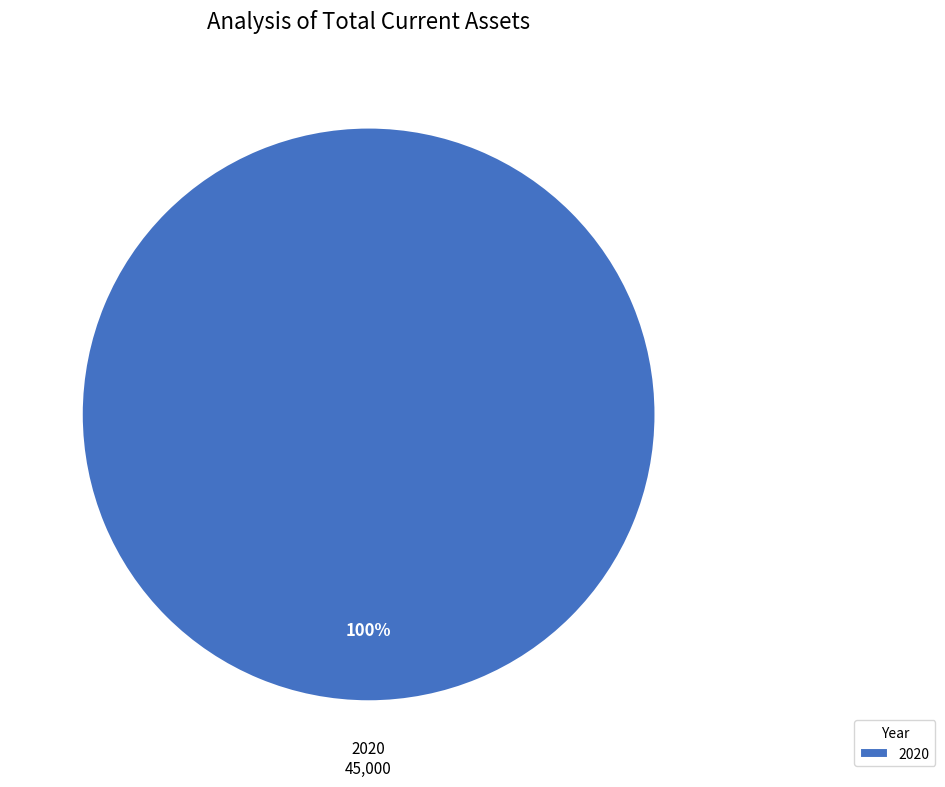

Rank the categories by value from lowest to highest.

2020